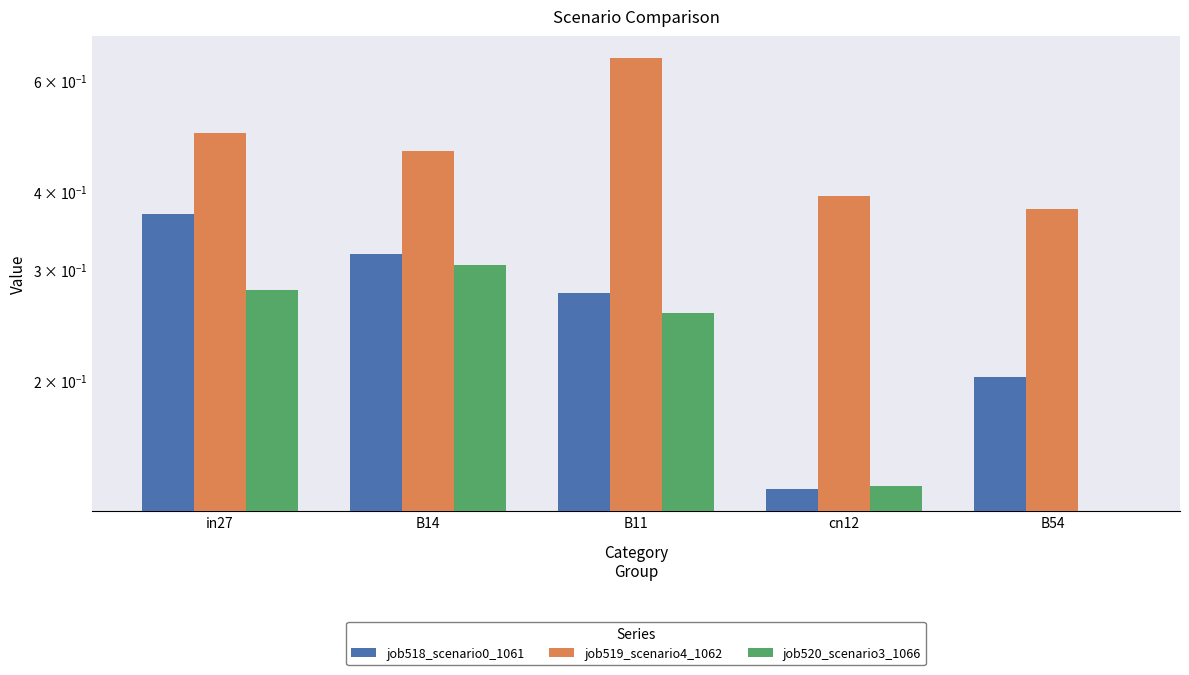

How many values in job520_scenario3_1066 are above zero?

4